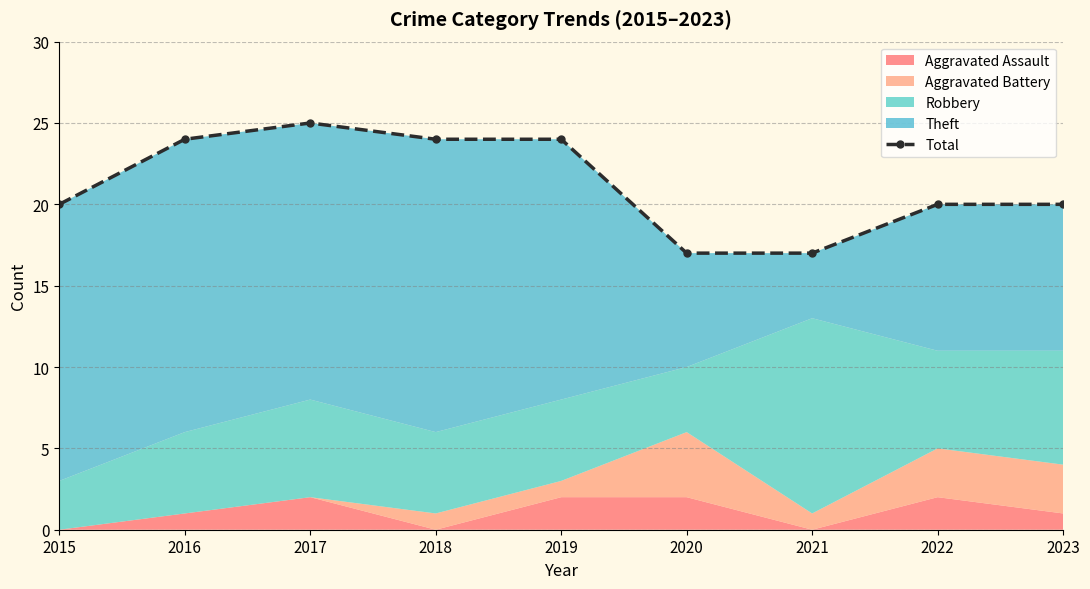

At which category does the data reach its first local peak?

2017